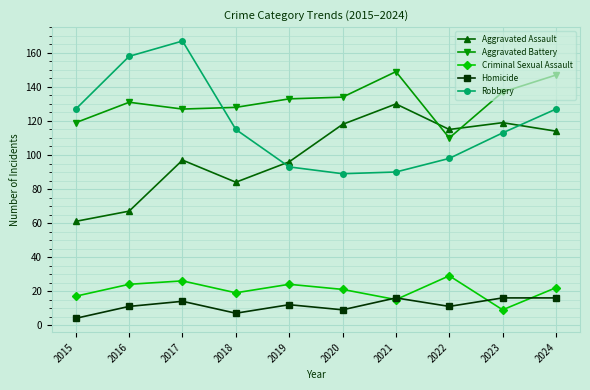

True or false: Robbery and Homicide intersect in this chart.

False